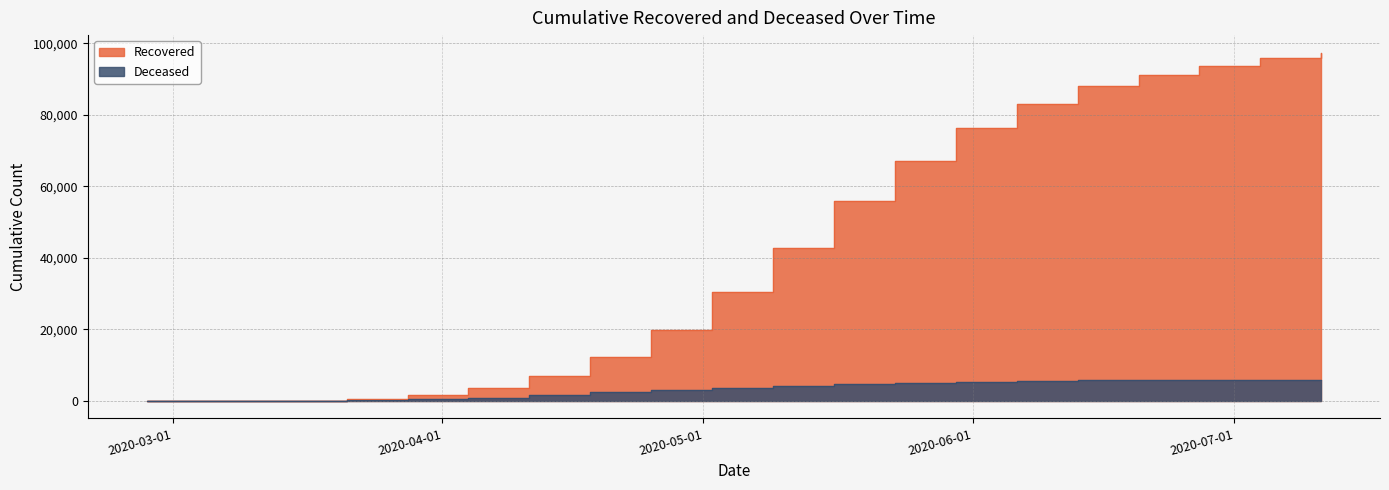

Reading left to right, extract all data points from this chart.

cumulative_recovered: 2020-02-27=3	2020-03-07=10	2020-03-14=63	2020-03-21=423	2020-03-28=1635	2020-04-04=3540	2020-04-11=6941	2020-04-18=12384	2020-04-25=19758	2020-05-02=30455	2020-05-09=42727	2020-05-16=55830	2020-05-23=67003	2020-05-30=76439	2020-06-06=83049	2020-06-13=87961	2020-06-20=91052	2020-06-27=93735	2020-07-04=95858	2020-07-11=97417
cumulative_deceased: 2020-02-27=0	2020-03-07=1	2020-03-14=20	2020-03-21=141	2020-03-28=519	2020-04-04=952	2020-04-11=1700	2020-04-18=2394	2020-04-25=2978	2020-05-02=3692	2020-05-09=4267	2020-05-16=4730	2020-05-23=5107	2020-05-30=5373	2020-06-06=5609	2020-06-13=5745	2020-06-20=5806	2020-06-27=5847	2020-07-04=5869	2020-07-11=5888